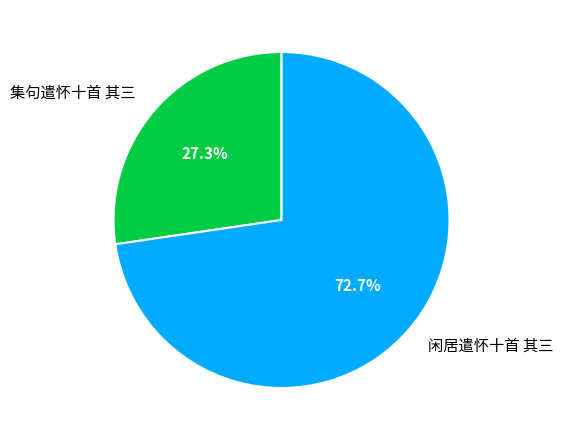

What portion of the pie excludes 闲居遣怀十首 其三?

27.3%